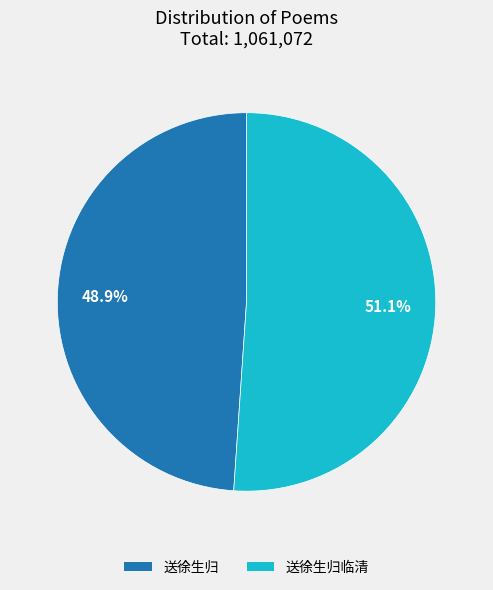

How many slices are in this pie chart?

2